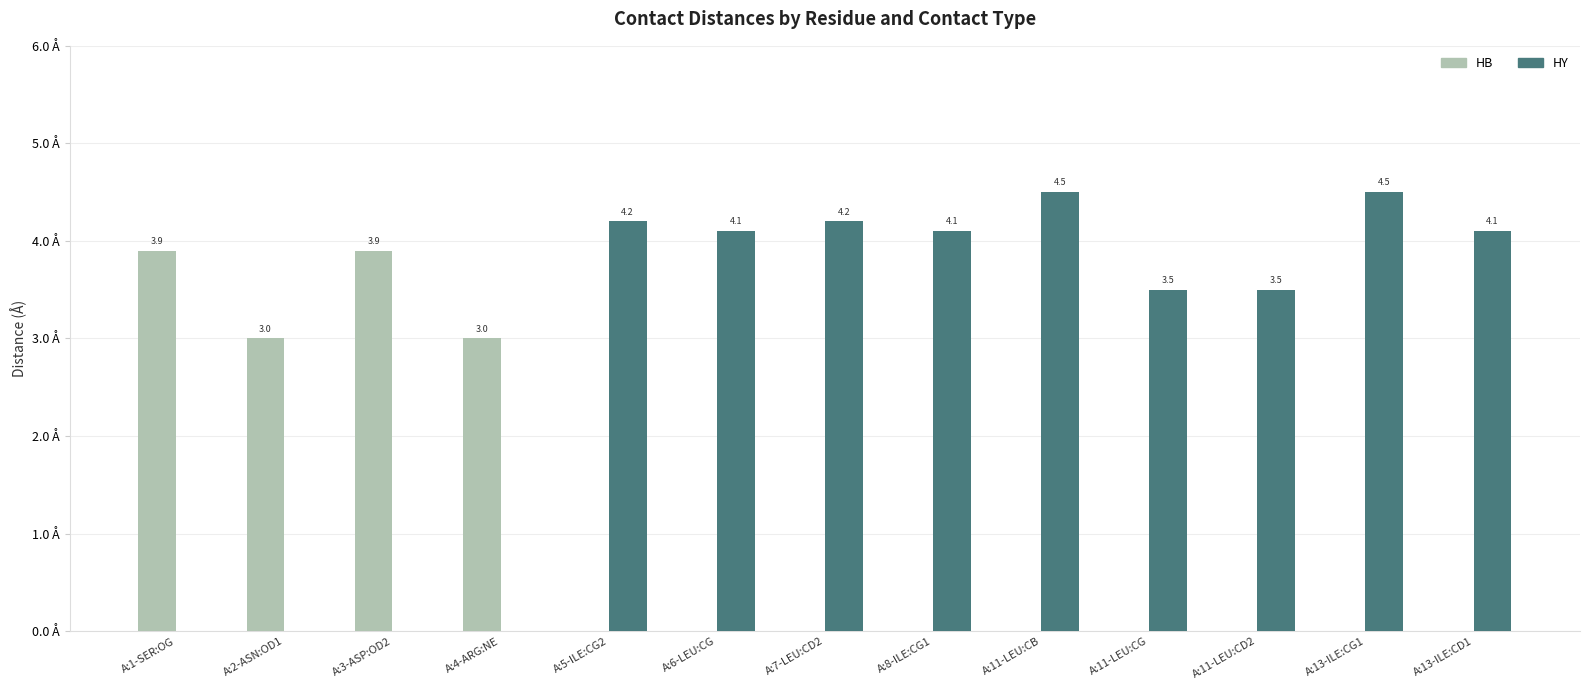

Is the value of HB at A:3-ASP:OD2 greater than the value of HY at A:11-LEU:CG?

Yes